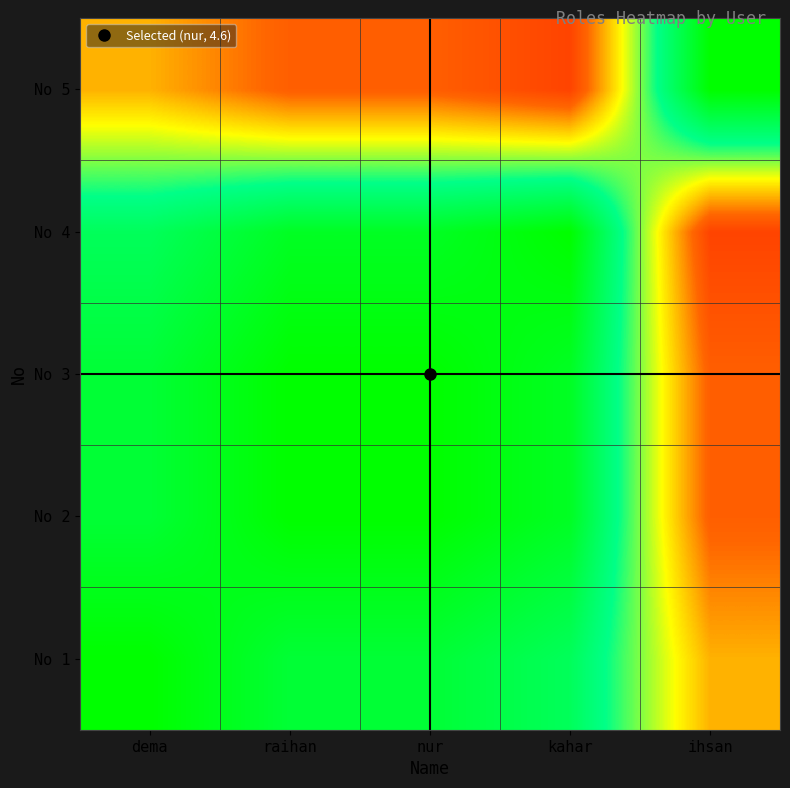

What is the maximum value shown in the chart?

5.0